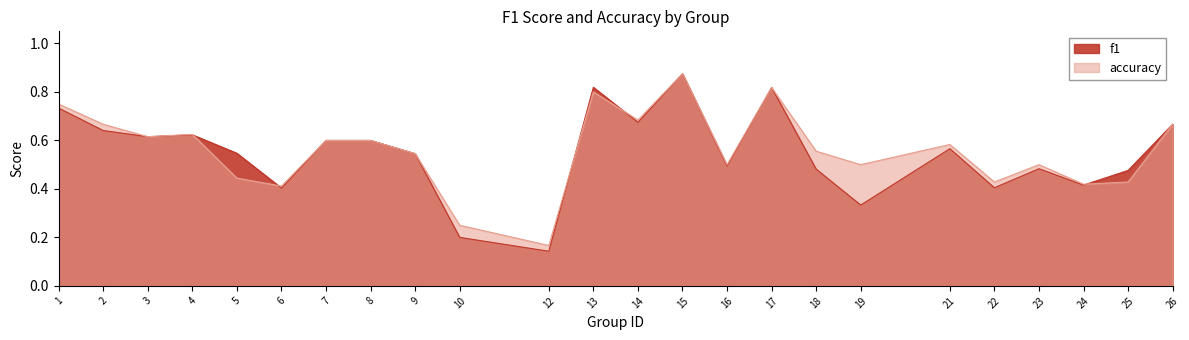

Where do accuracy and f1 first cross each other?

4 and 5